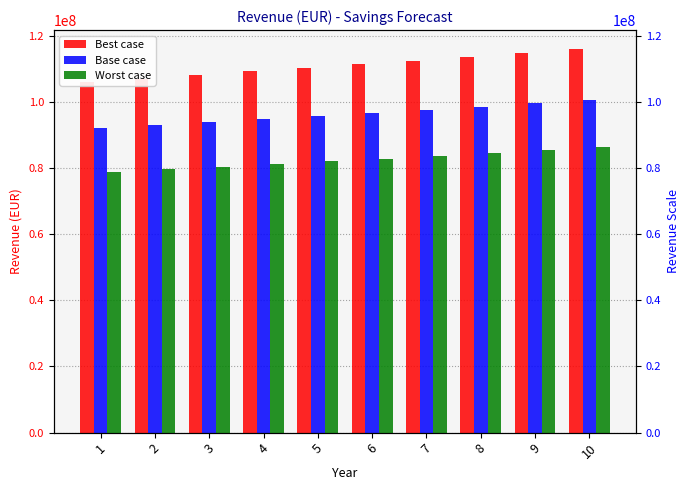

Where does the Base case series first go above 96671904?

6